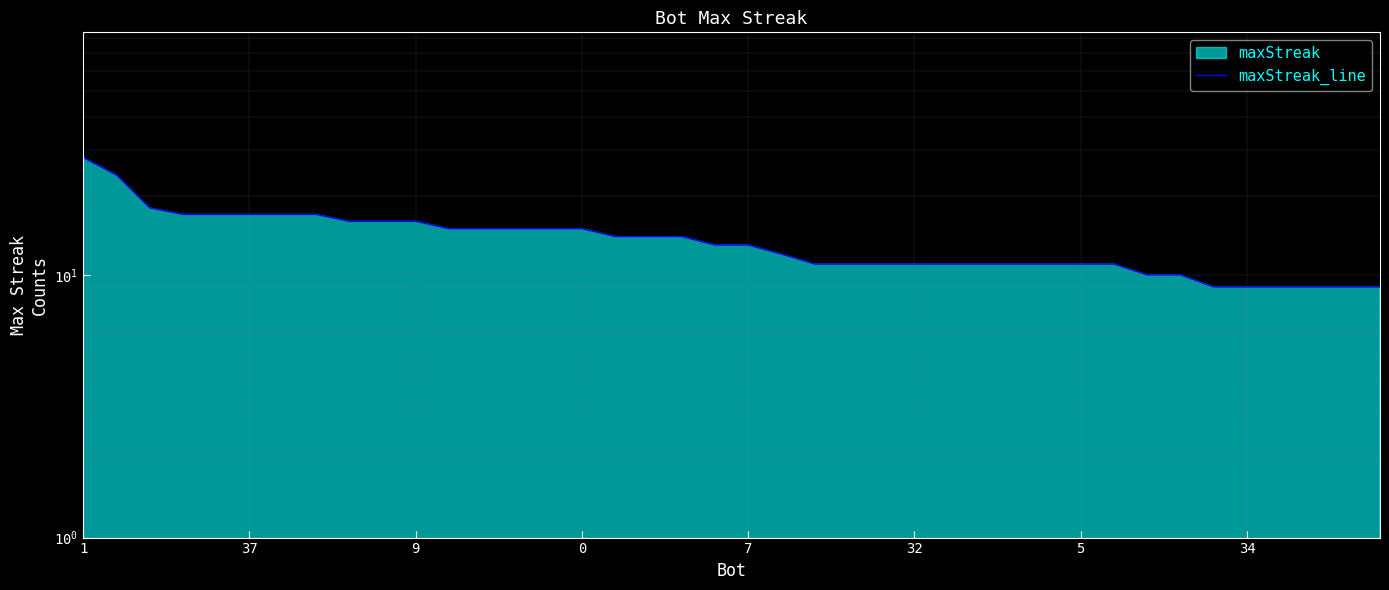

The chart shows a value of 3 at 19. True or false?

False